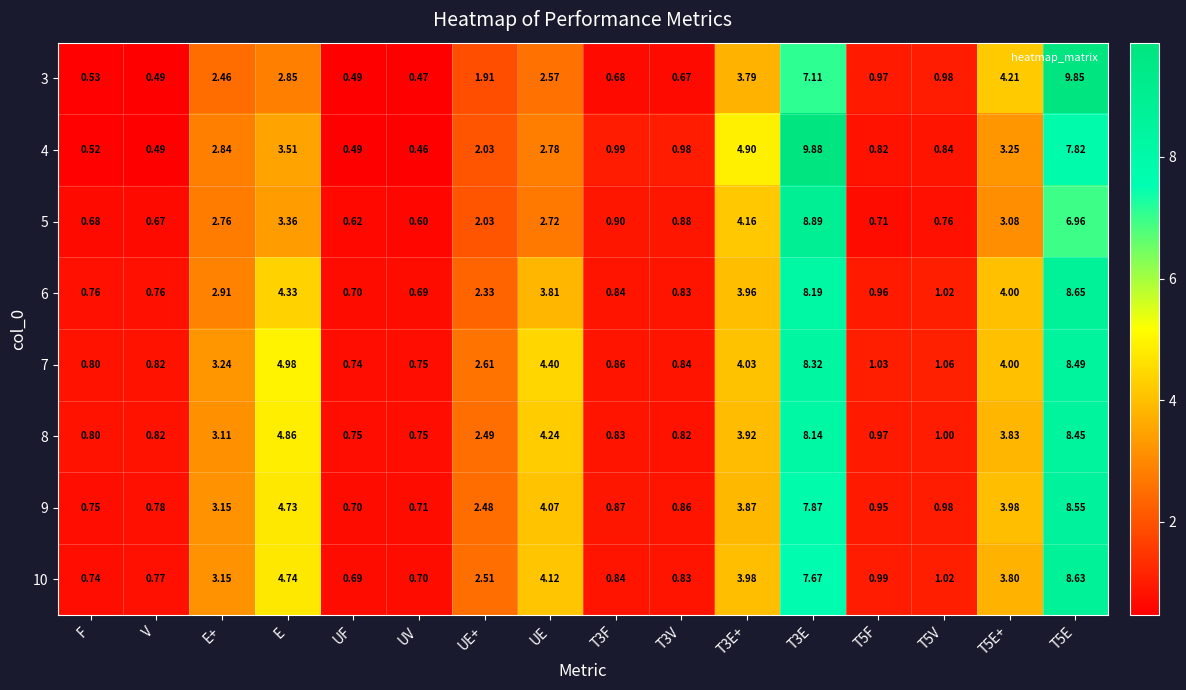

Where does the 3 series first go above 1?

E+